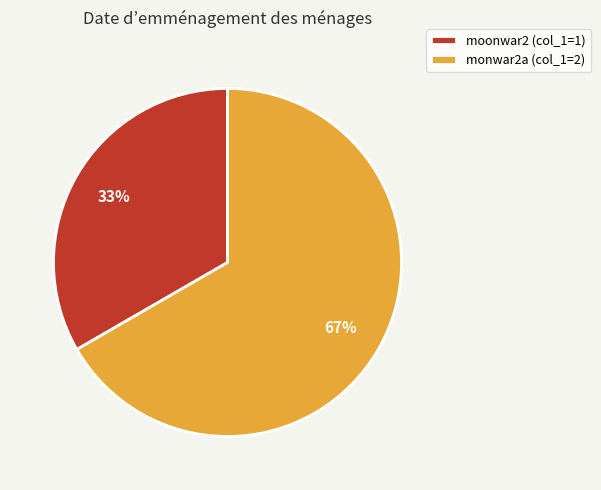

How many slices are in this pie chart?

2